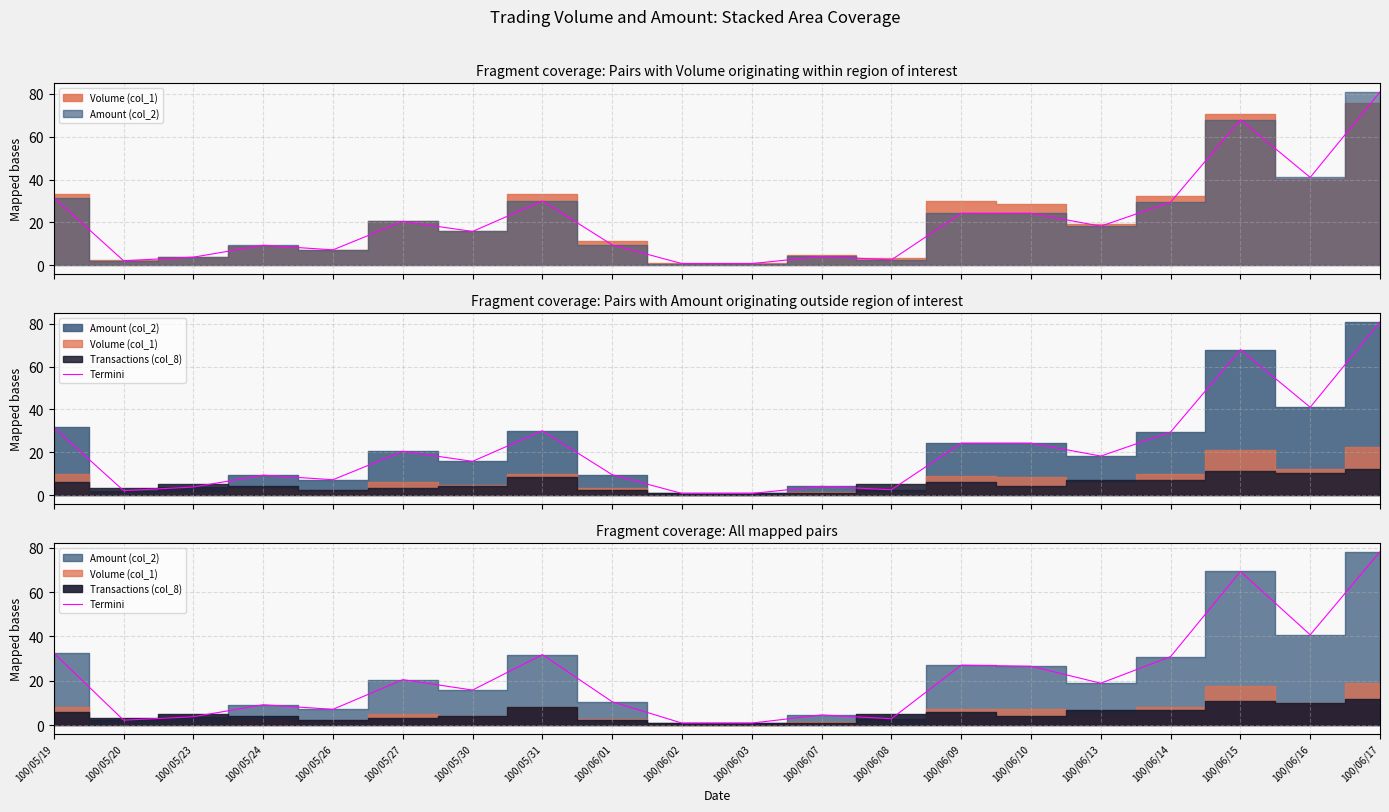

How many data points are less than 18?

10